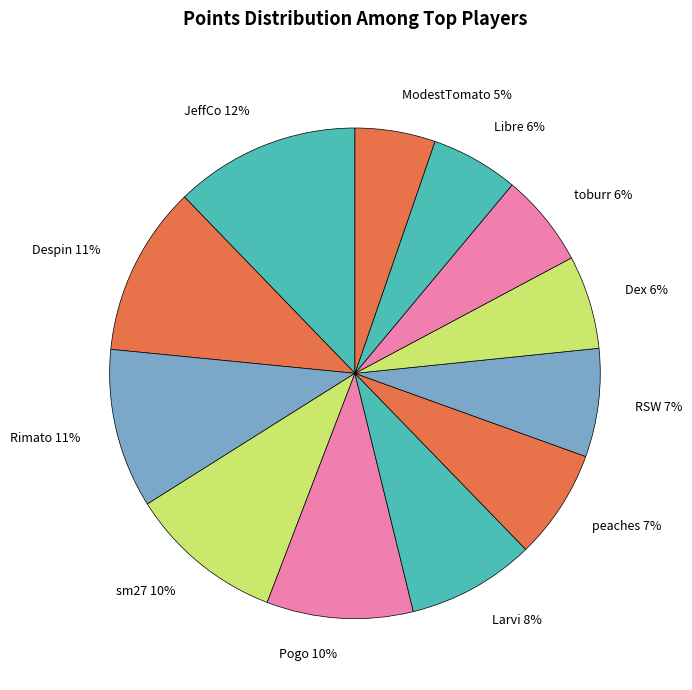

Does any single category account for the majority?

No